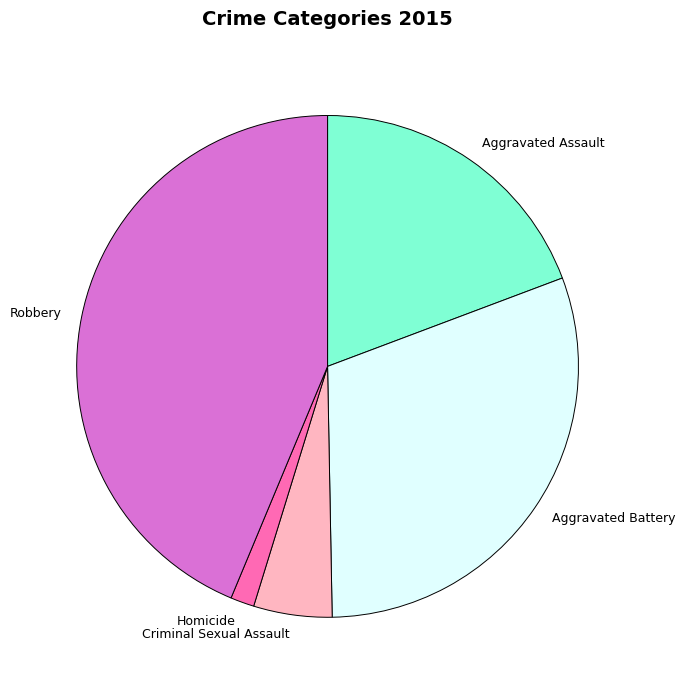

Between Aggravated Assault and Aggravated Battery, which is larger?

Aggravated Battery